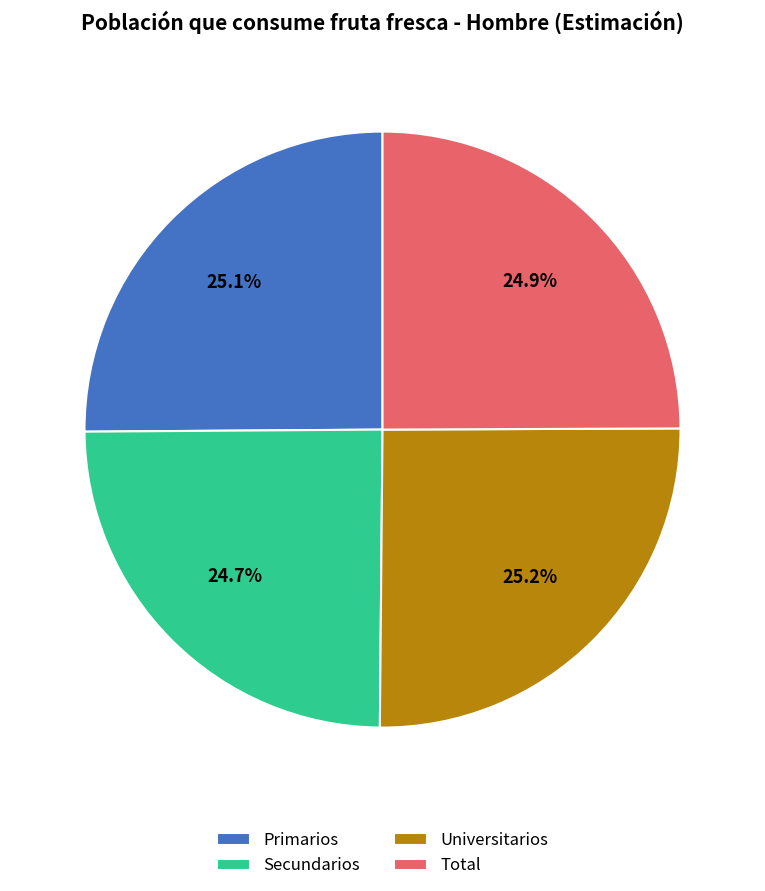

Is there any slice that represents more than half of the pie?

No